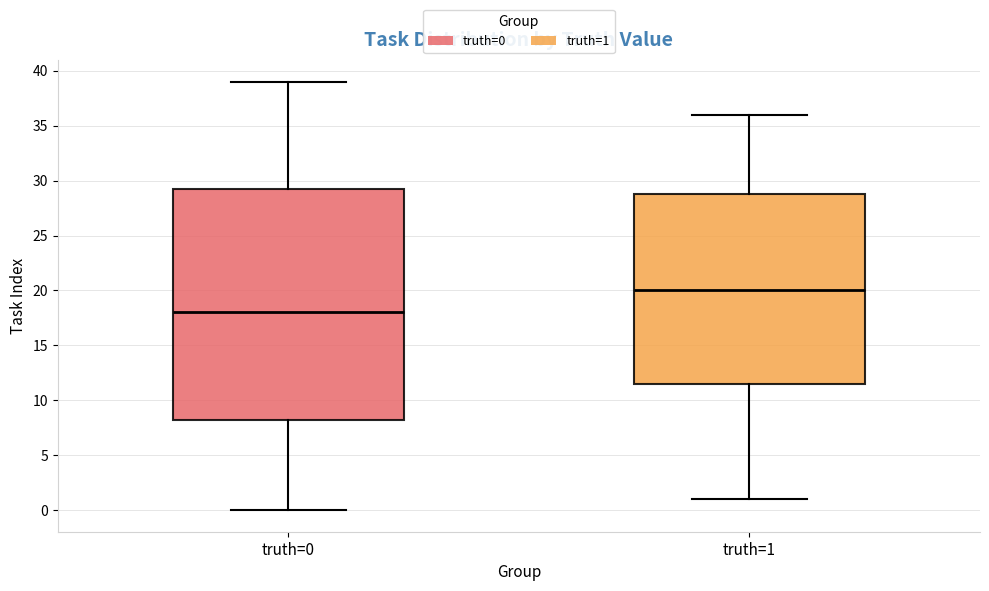

Which box is the tallest, from its lower edge to its upper edge?

truth=0